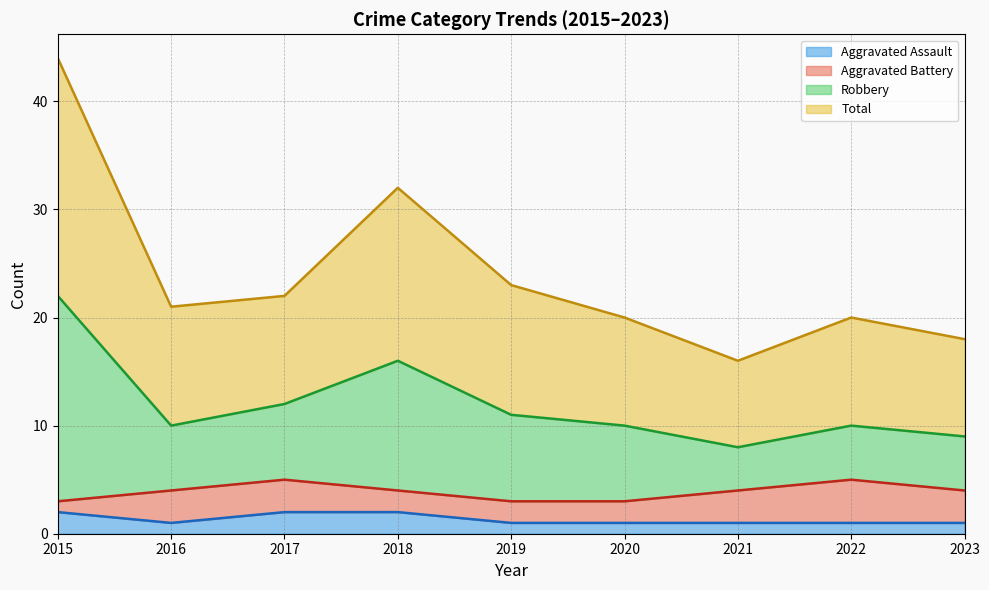

Which series has the largest range (max minus min)?

Robbery